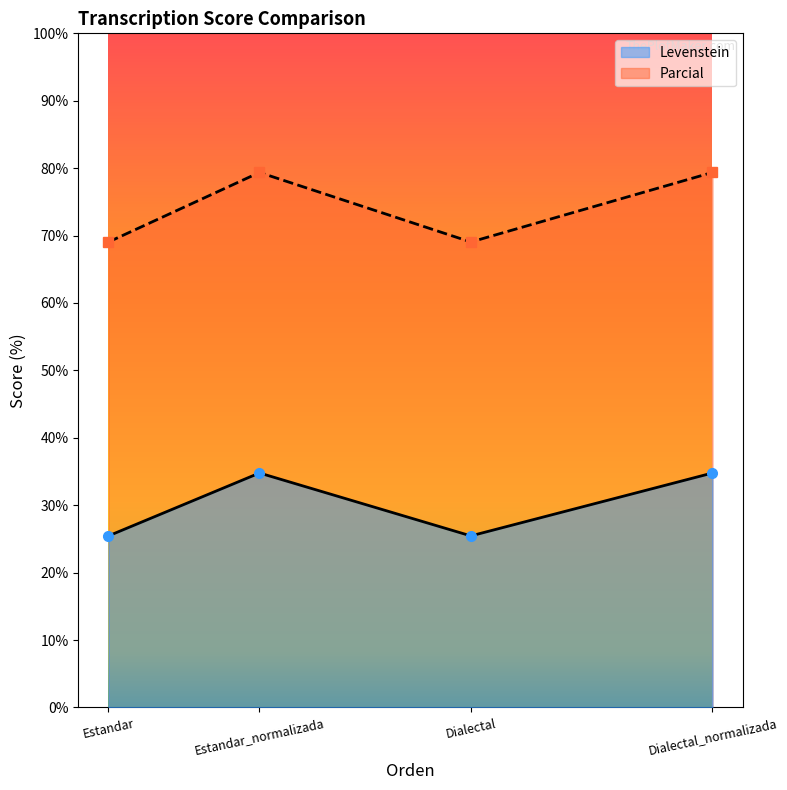

At how many categories does at least one series exceed 38?

4